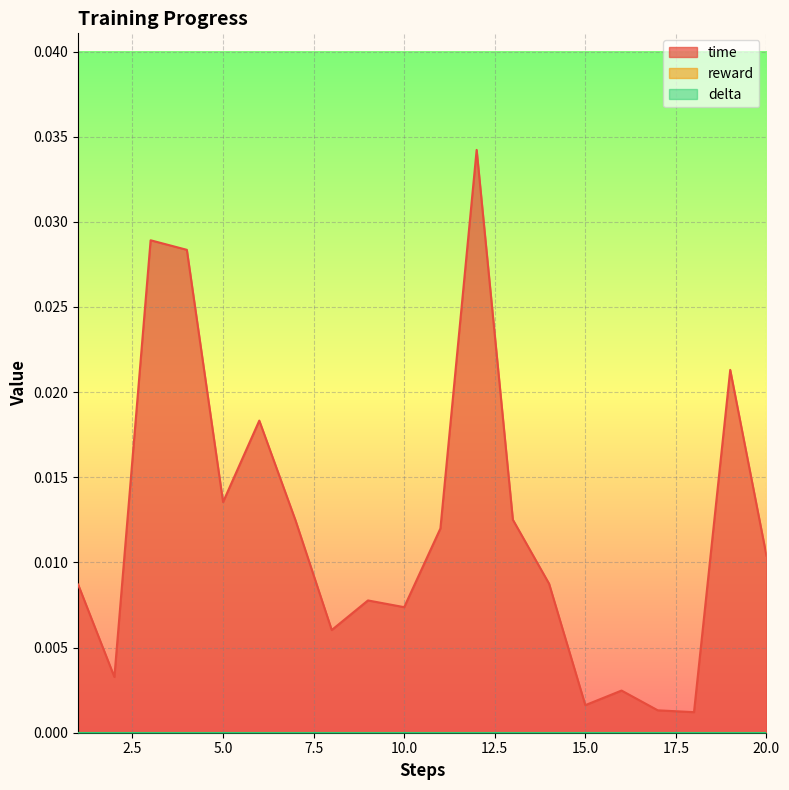

Which label corresponds to the largest value in the chart?

12